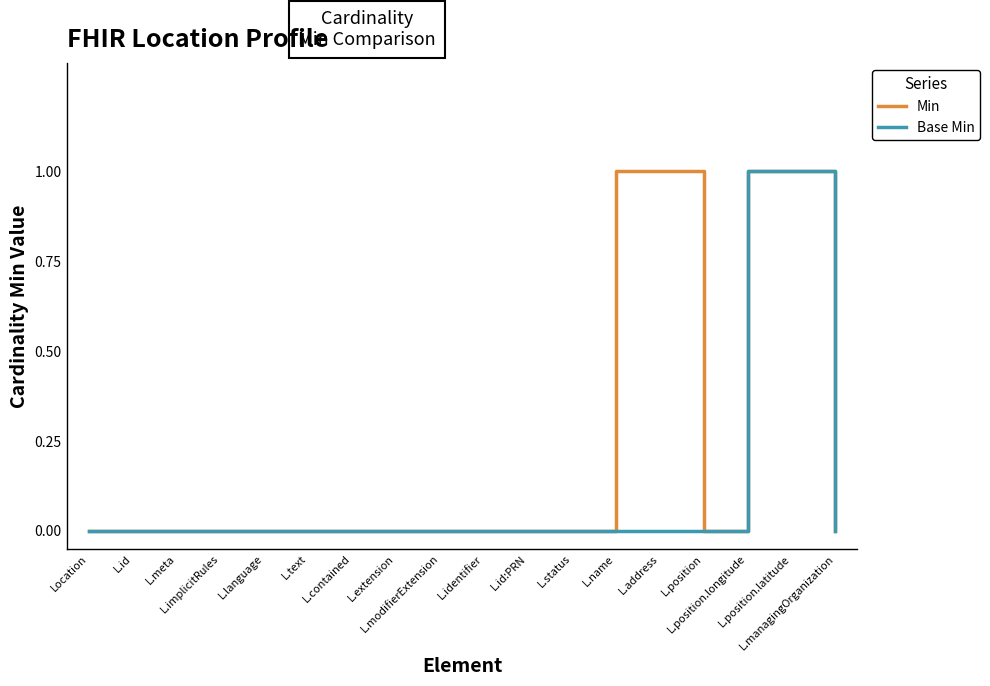

Which series has the largest total across all categories?

Min